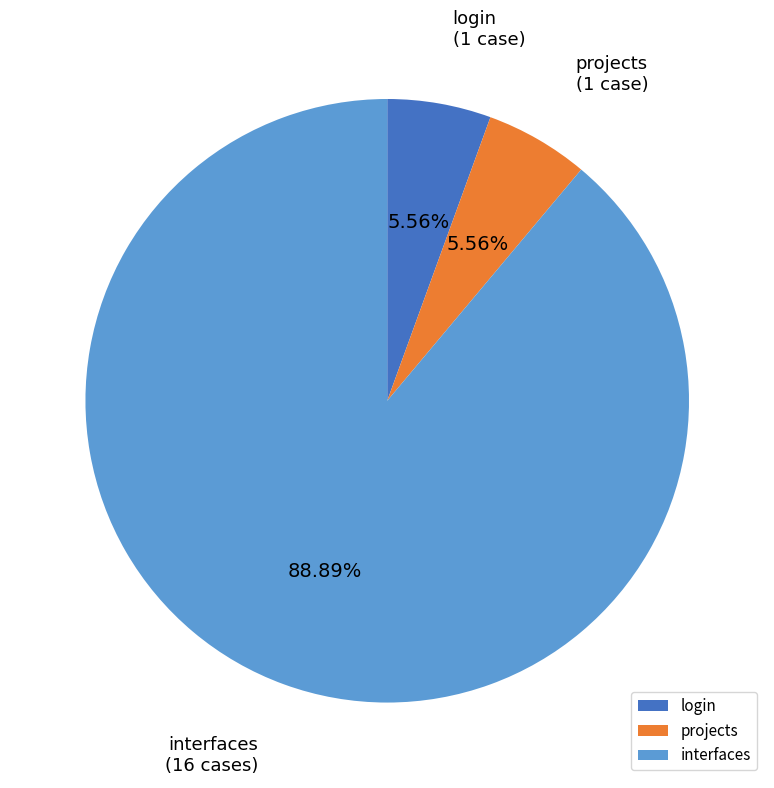

Which category has the biggest portion of the pie?

interfaces